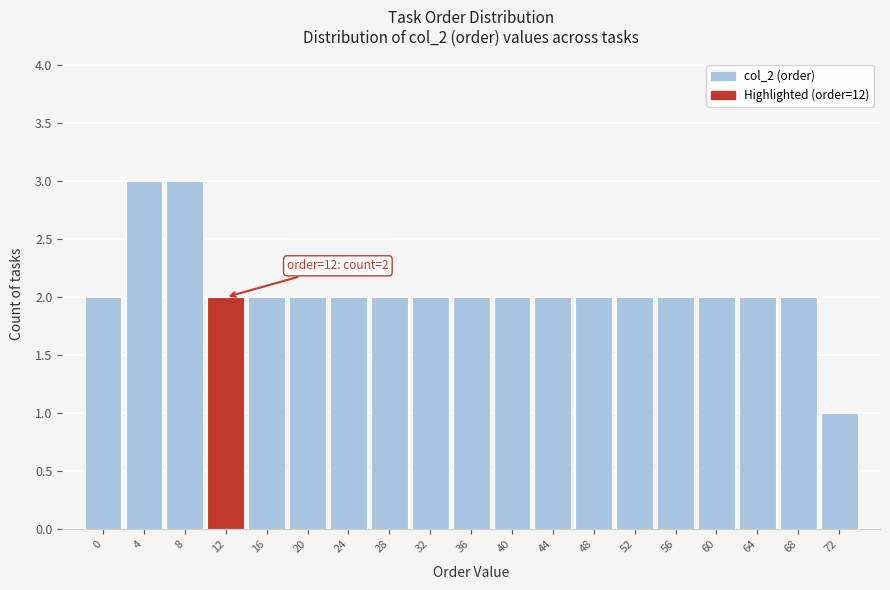

Reading right to left, what are all the values shown in this chart?

1	2	2	2	2	2	2	2	2	2	2	2	2	2	2	2	3	3	2